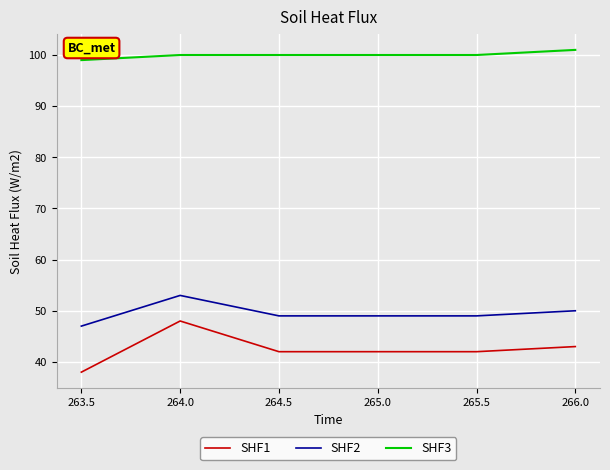

The value of SHF3 at 265.0 is 100. True or false?

True